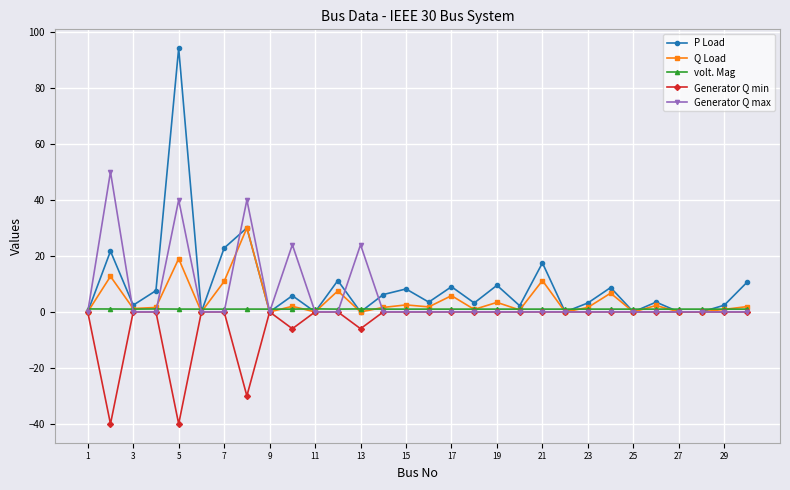

At how many categories does at least one series exceed 35?

3